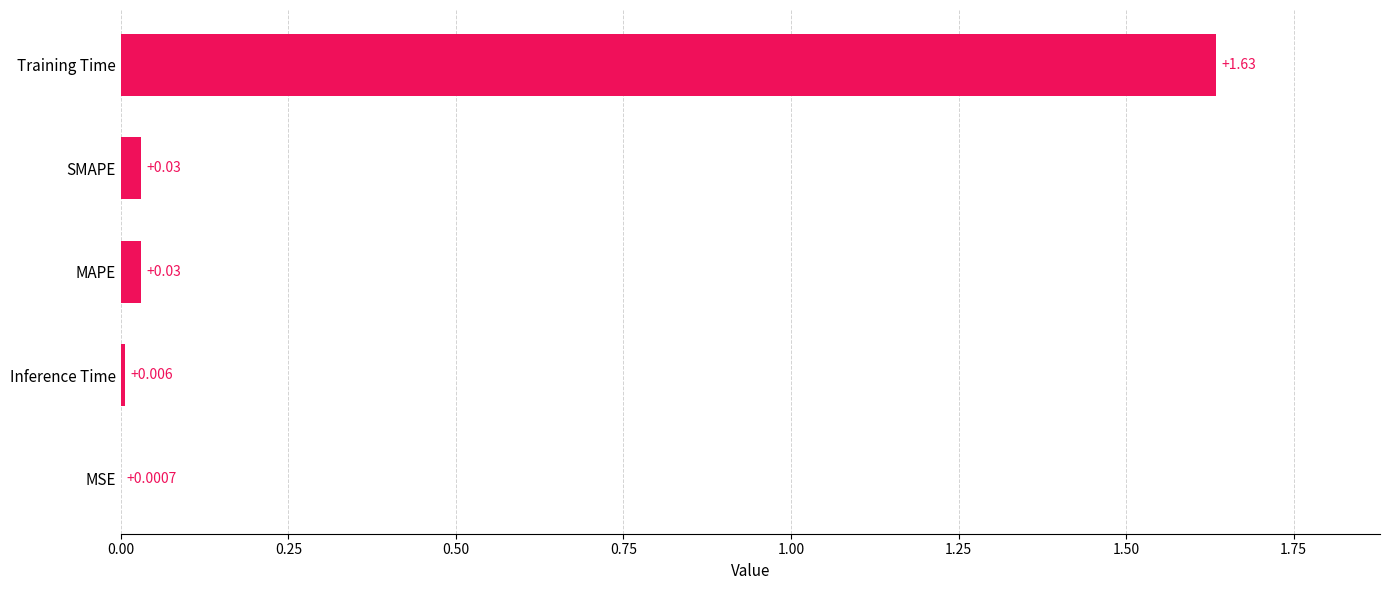

Which category has the highest value across all series?

Training Time